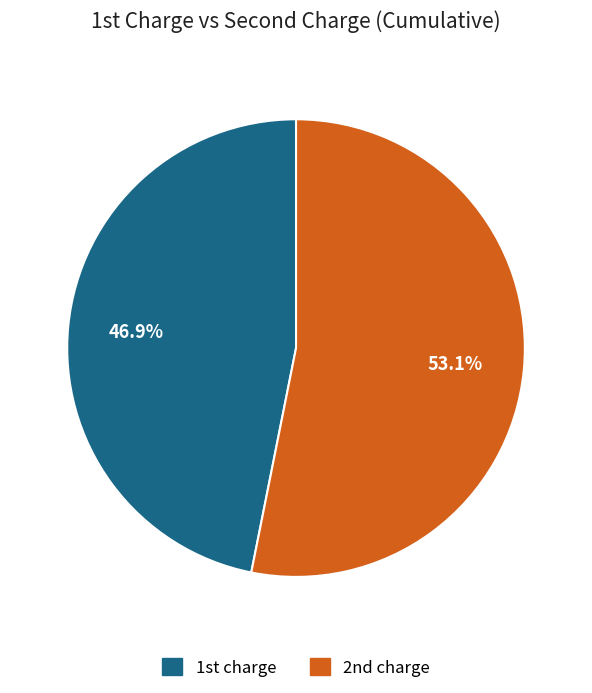

Is there a majority slice in this chart?

Yes